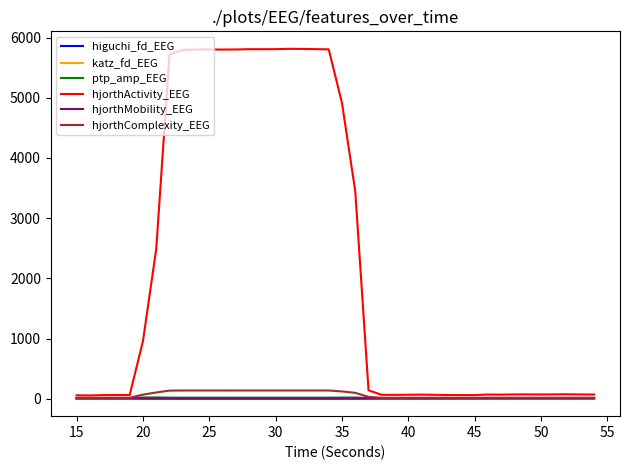

How many lines are shown in the chart?

6